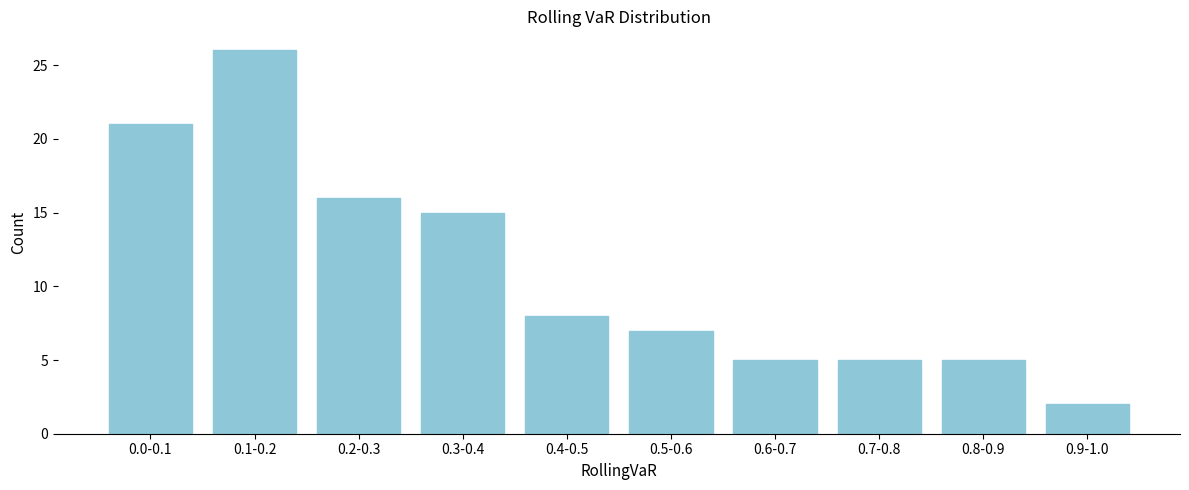

Reading left to right, transcribe all the data shown in this chart.

0.0-0.1=21	0.1-0.2=26	0.2-0.3=16	0.3-0.4=15	0.4-0.5=8	0.5-0.6=7	0.6-0.7=5	0.7-0.8=5	0.8-0.9=5	0.9-1.0=2